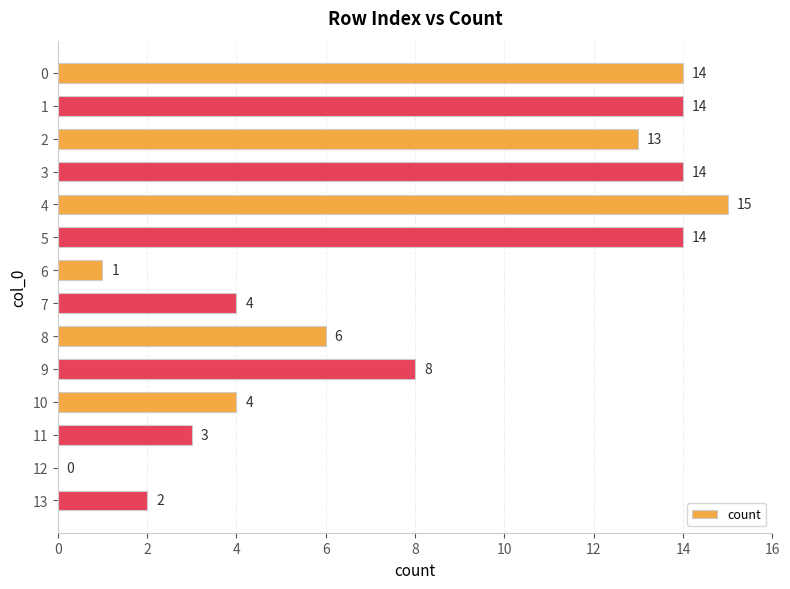

True or false: the data shows 21 at 3.

False